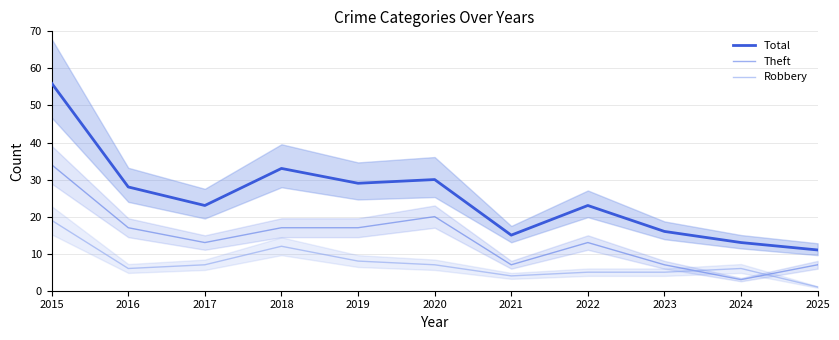

How many categories are shown in the chart?

11